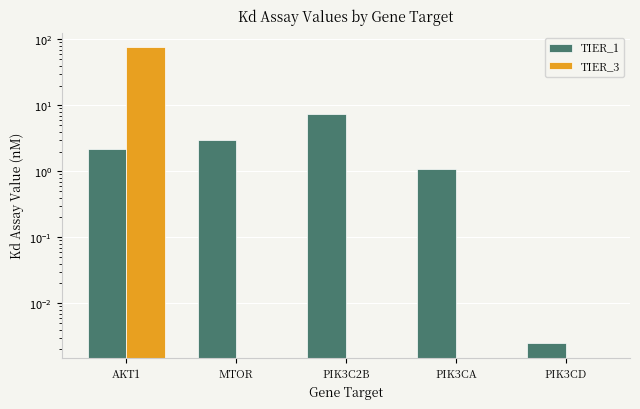

What are all the series names shown in the legend?

TIER_1, TIER_3